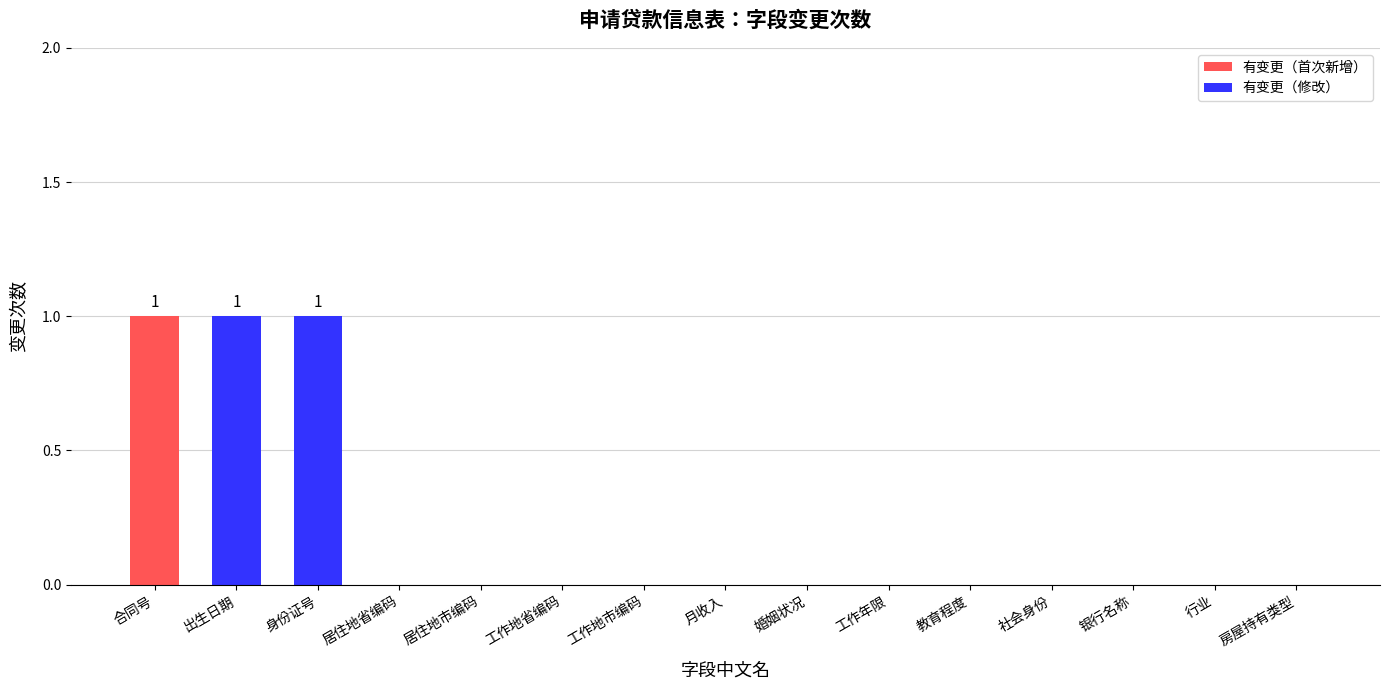

Are the bars horizontal?

No